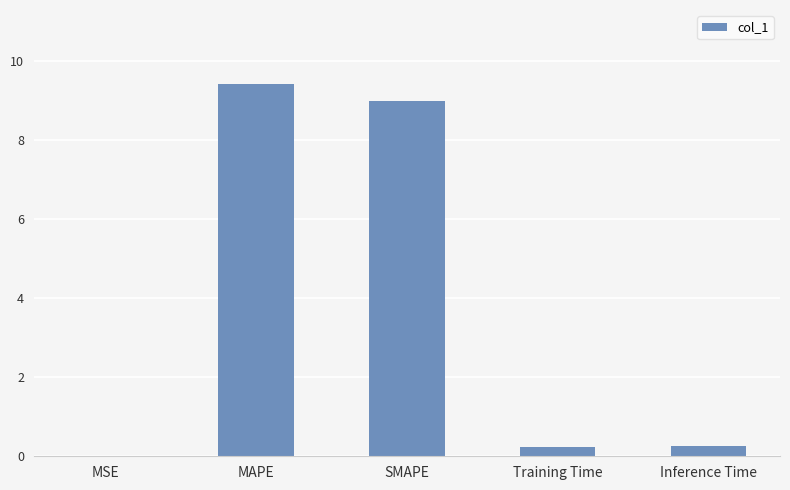

True or false: the data shows 0.0 at MSE.

True